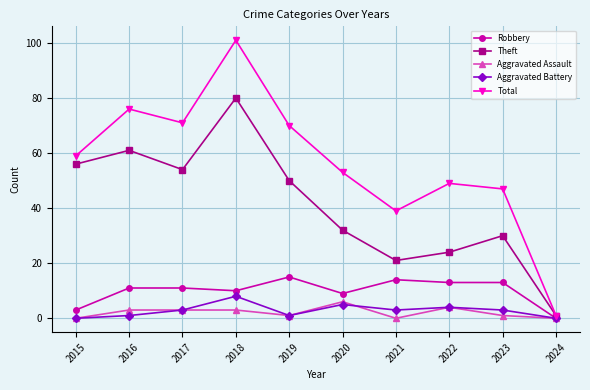

True or false: Aggravated Assault and Aggravated Battery cross at least once.

True